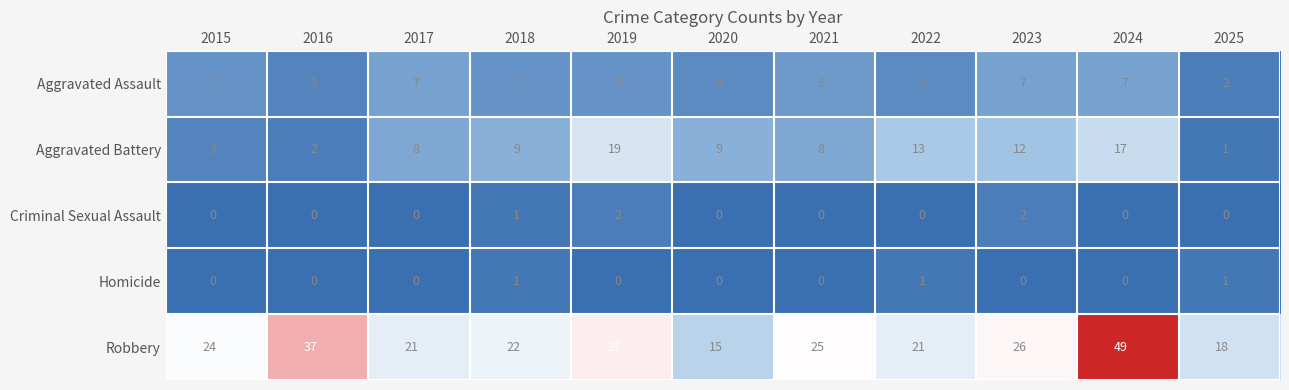

At which label is Criminal Sexual Assault closest to 1?

2018